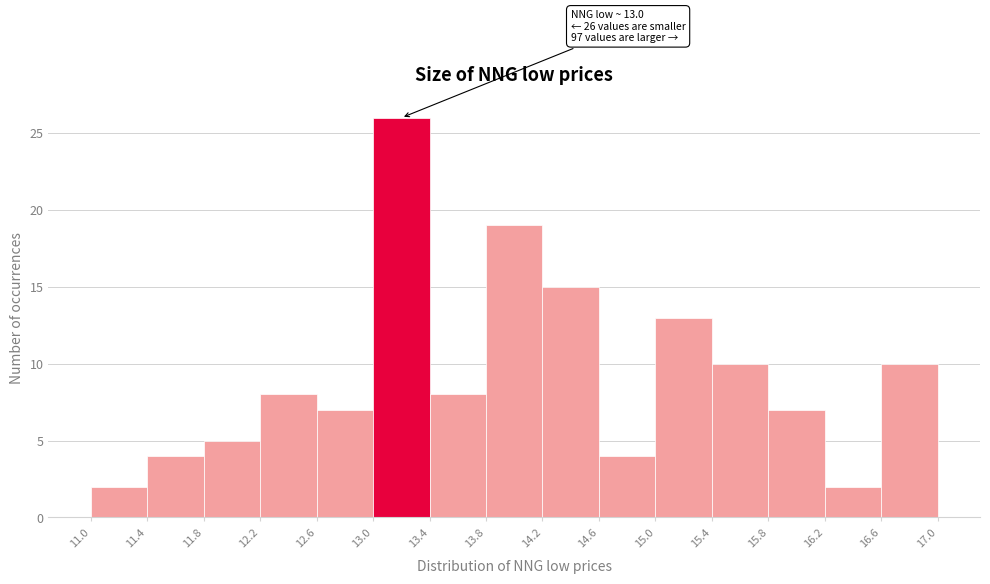

Which range on the x-axis has the tallest bar?

13.0 to 13.4